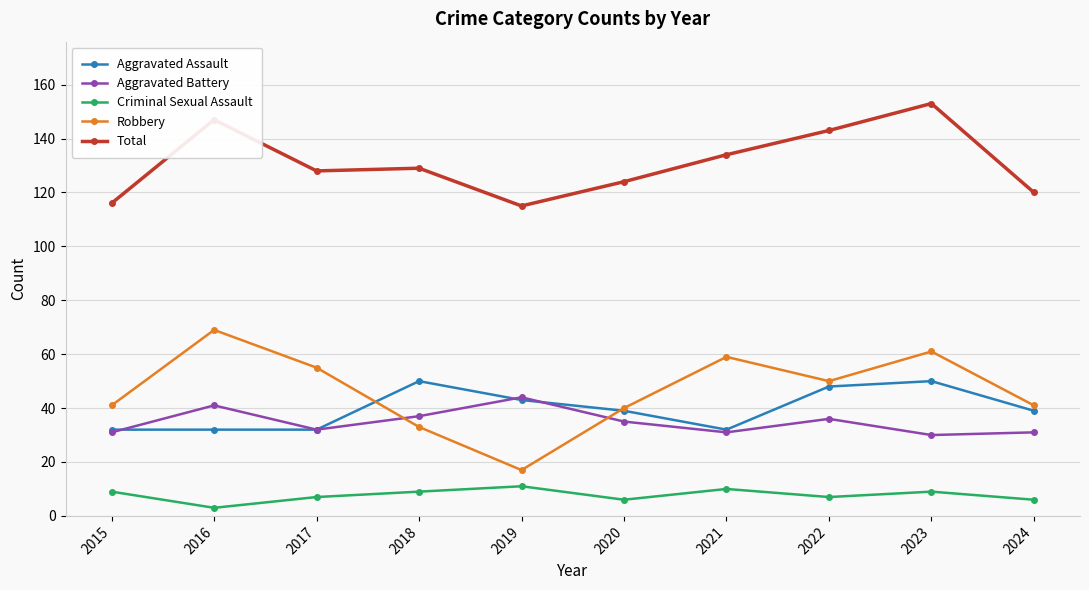

How many data points does each series have?

10